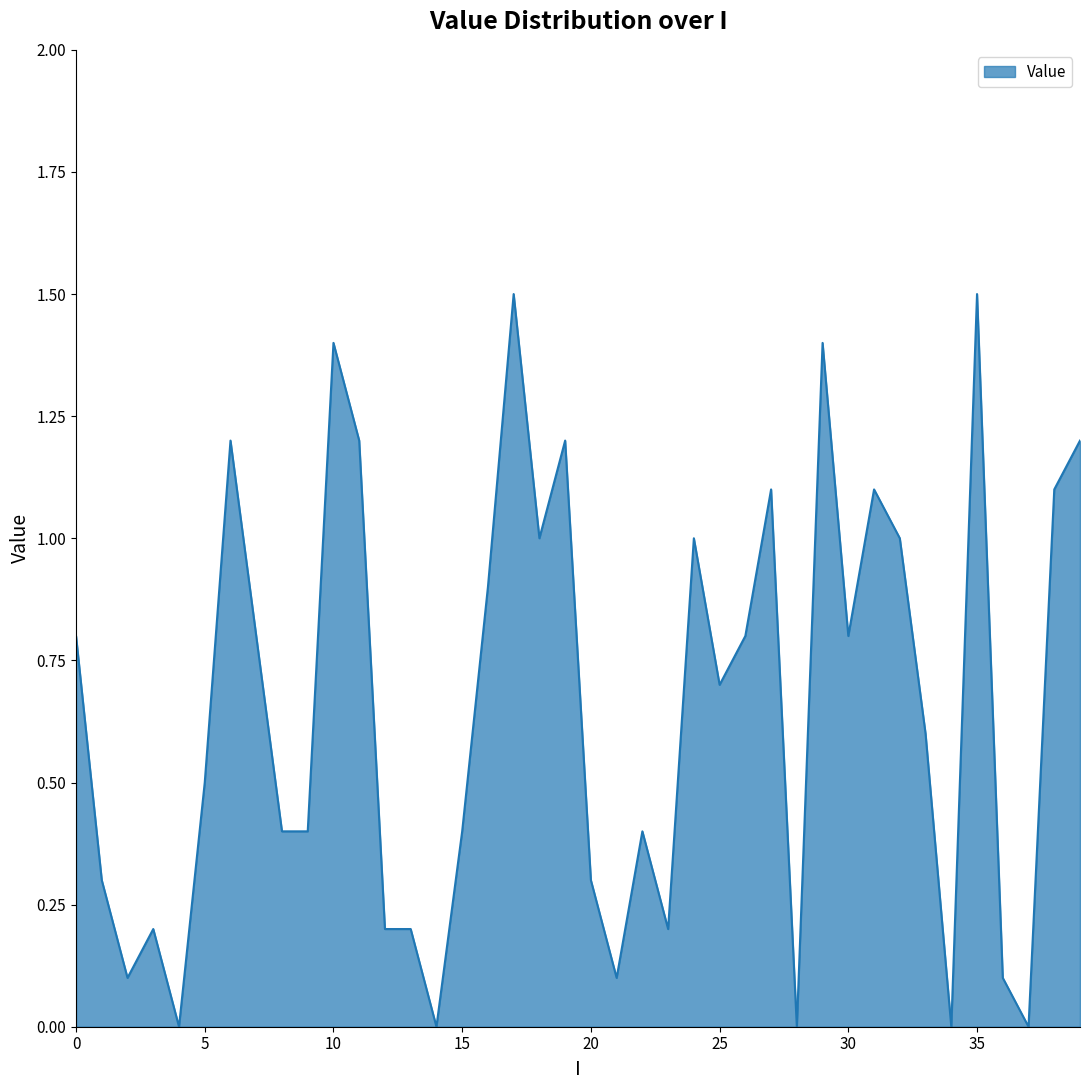

Reading left to right, list all the values displayed in this chart.

0.8	0.3	0.1	0.2	0.0	0.5	1.2	0.8	0.4	0.4	1.4	1.2	0.2	0.2	0.0	0.4	0.9	1.5	1.0	1.2	0.3	0.1	0.4	0.2	1.0	0.7	0.8	1.1	0.0	1.4	0.8	1.1	1.0	0.6	0.0	1.5	0.1	0.0	1.1	1.2